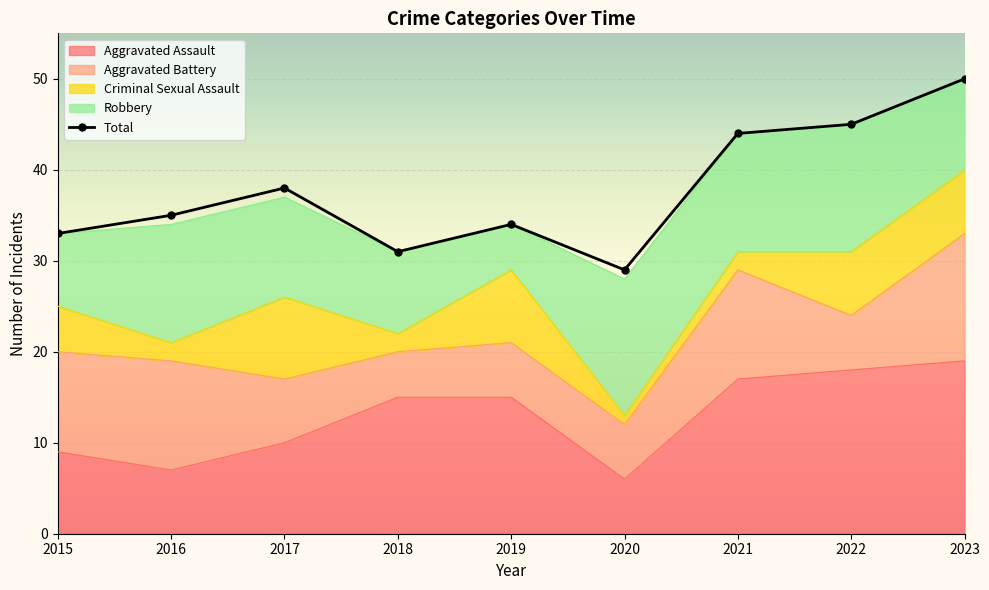

Reading right to left, transcribe all the data shown in this chart.

50	45	44	29	34	31	38	35	33